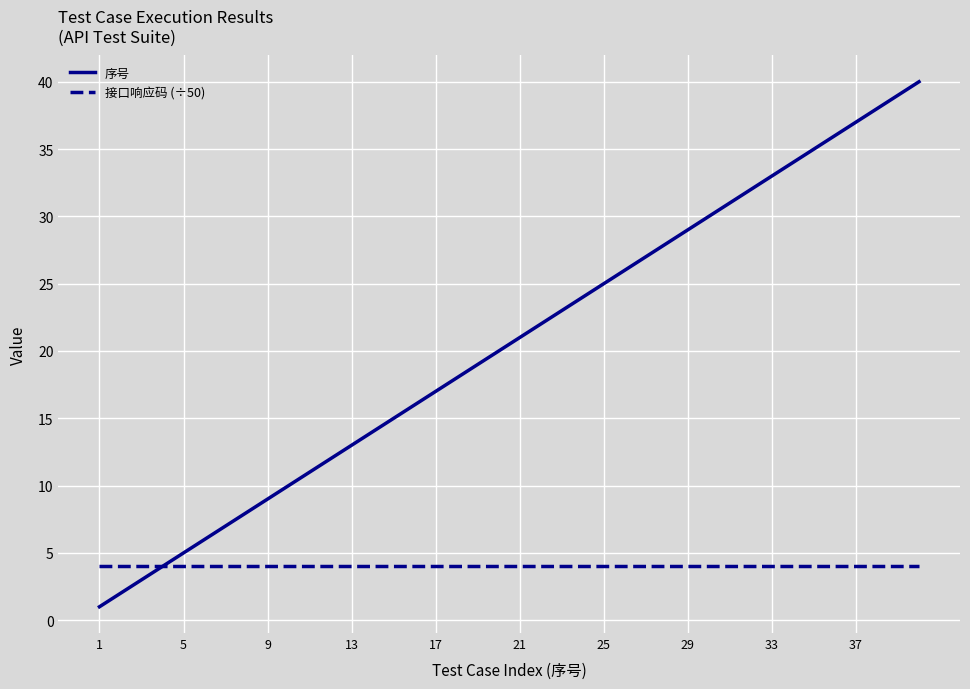

List the series in order of their peak value, highest first.

序号, 接口响应码 (÷50)